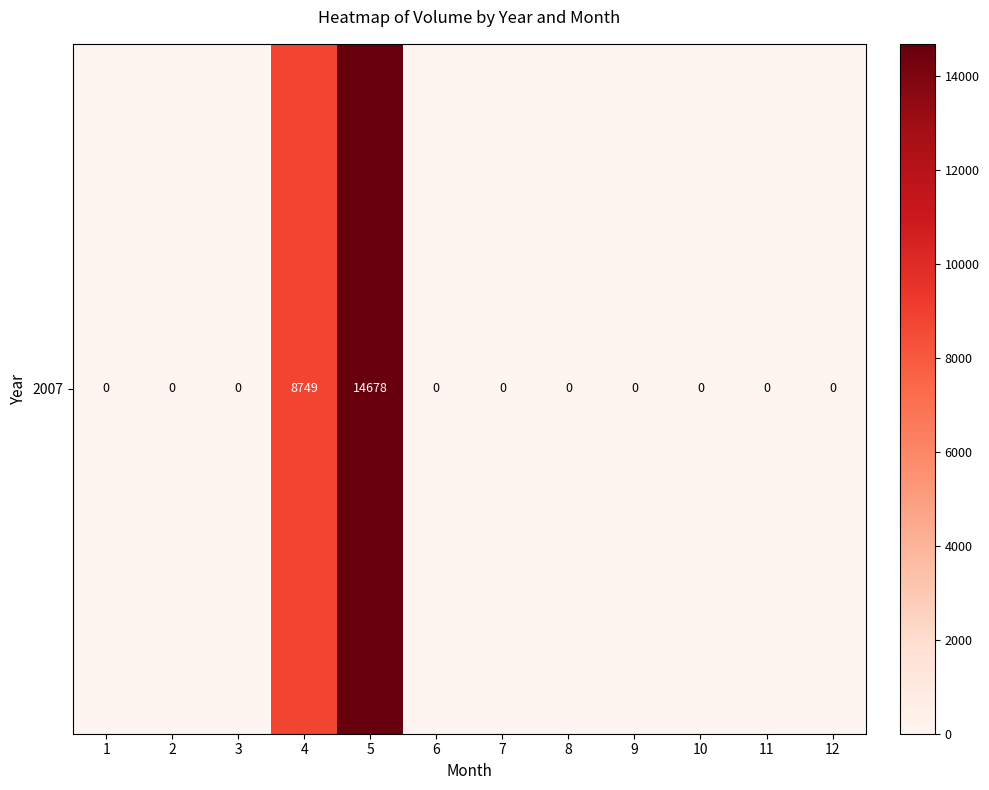

How many values are above zero?

2